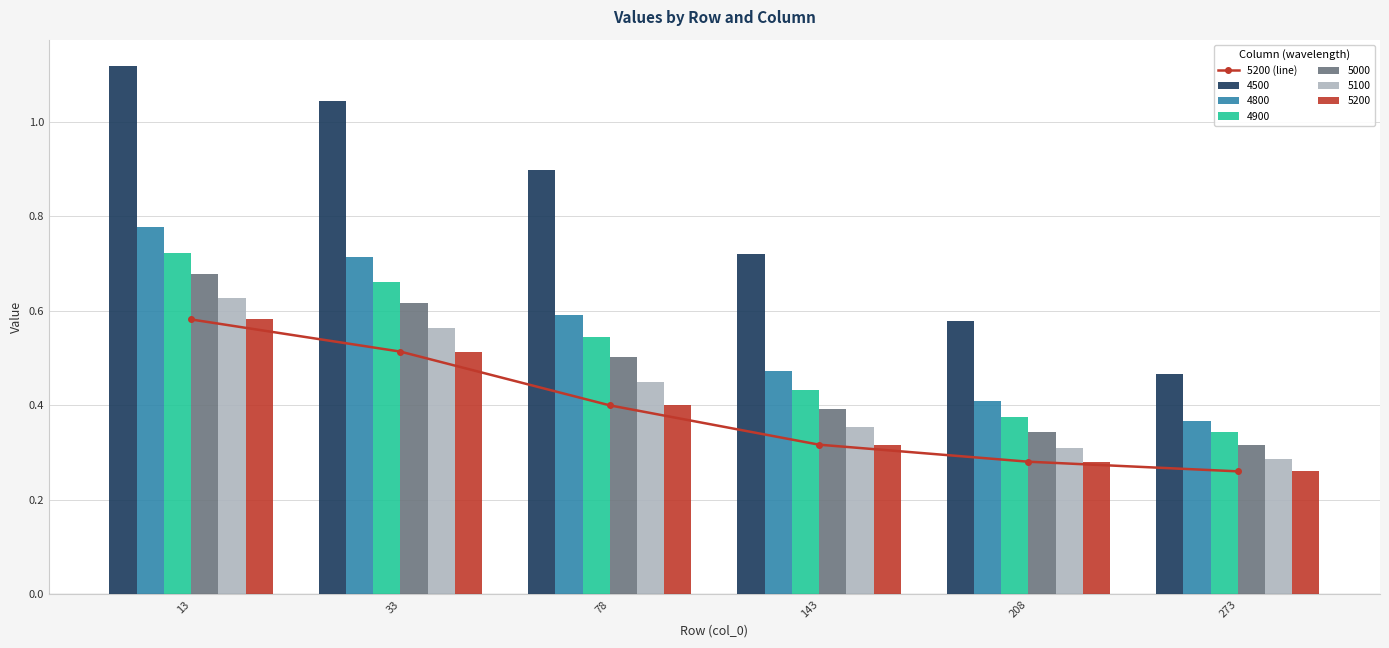

What is the value of the 6th bar from the left?

0.3